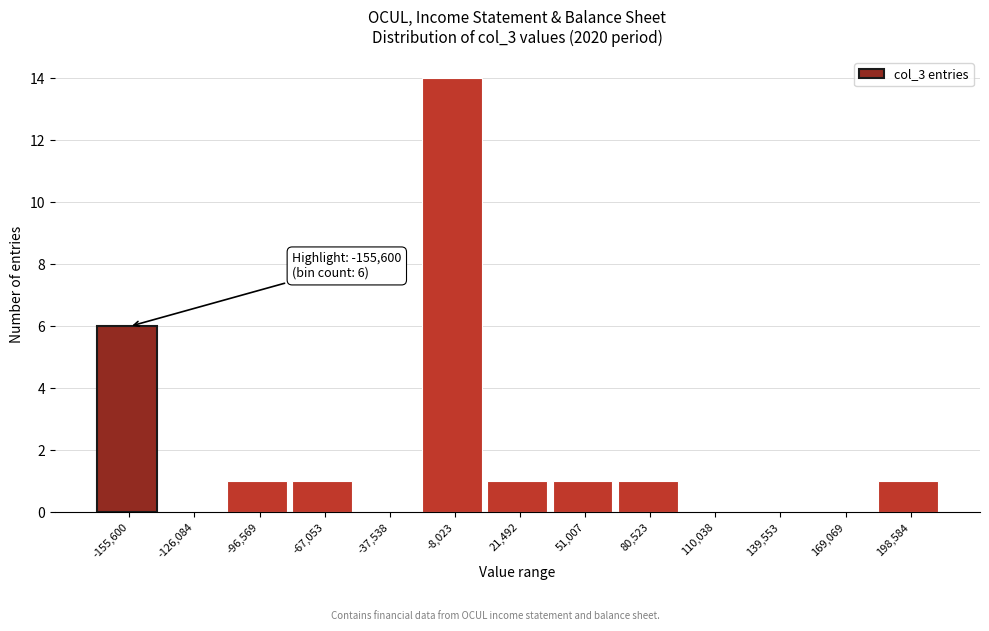

Reading right to left, transcribe all the data shown in this chart.

198,584=1	169,069=0	139,553=0	110,038=0	80,523=1	51,007=1	21,492=1	-8,023=14	-37,538=0	-67,053=1	-96,569=1	-126,084=0	-155,600=6